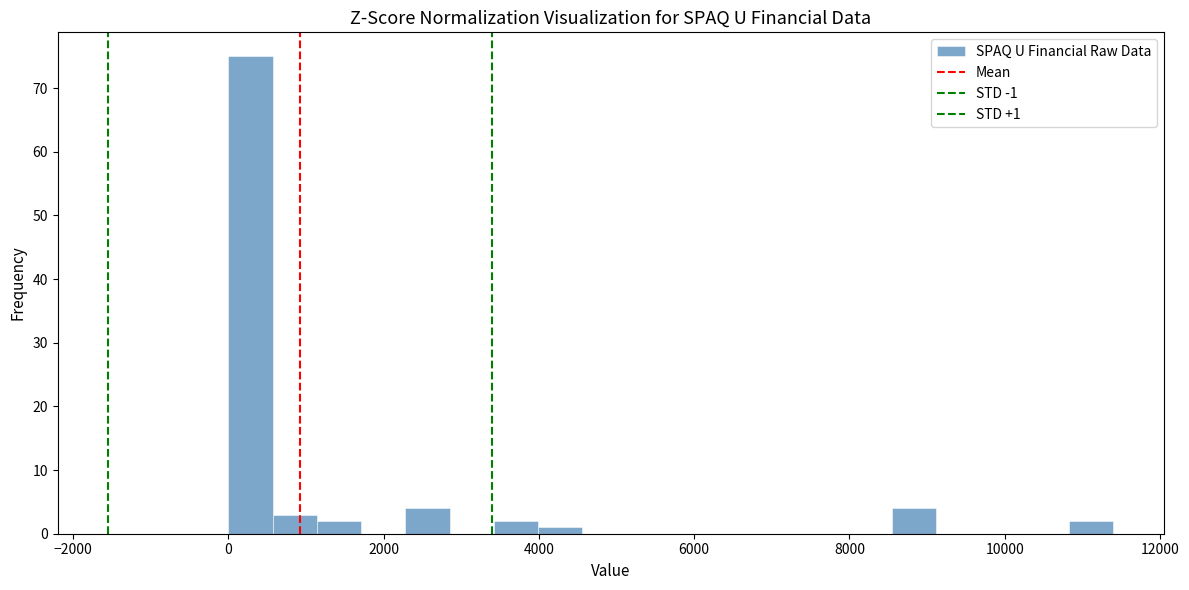

Read against the x-axis, roughly where is the centre of the tallest bar?

200